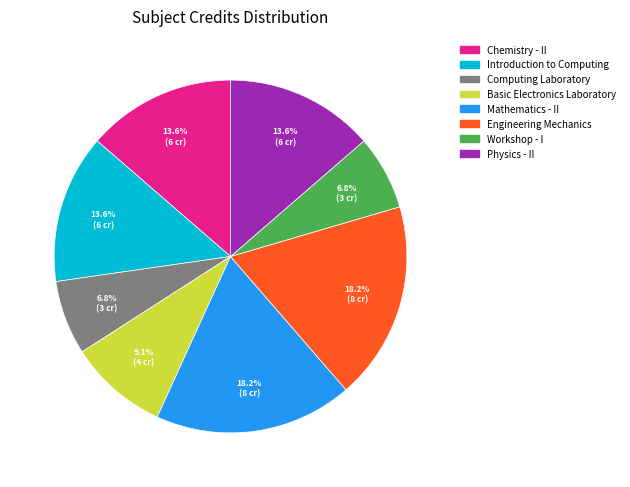

What percentage do Workshop - I and Basic Electronics Laboratory together represent?

15.9%